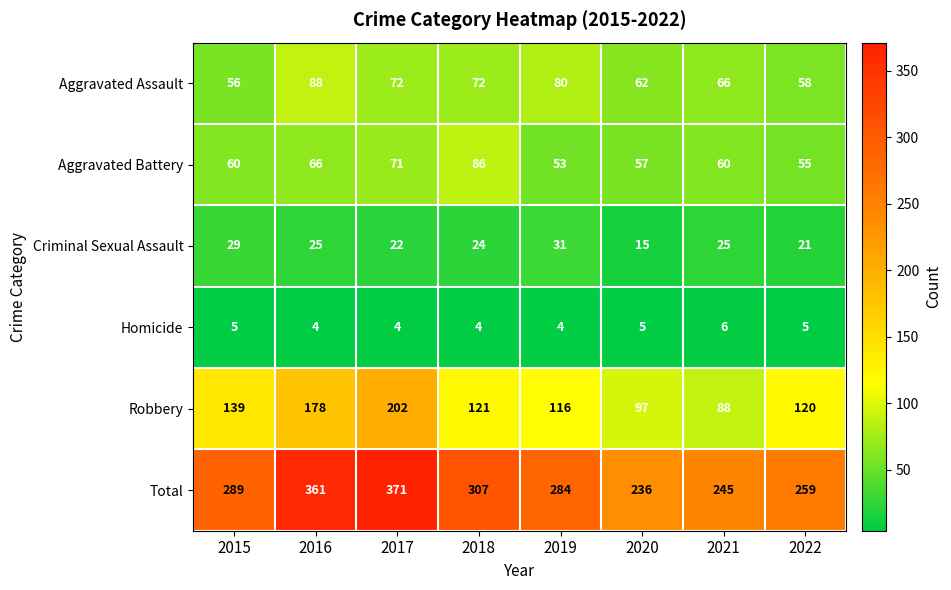

What is the difference between the Aggravated Battery values at 2015 and 2022?

5